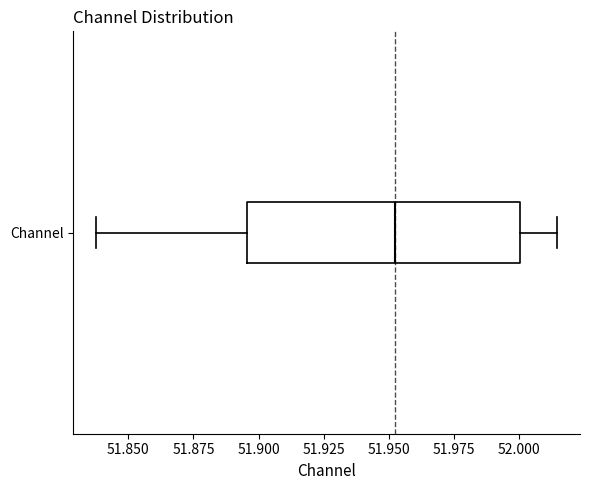

Where does the left whisker of the box for Channel end on the x-axis? The values are not printed on the chart, so give them approximately, as read against the axis.

51.840